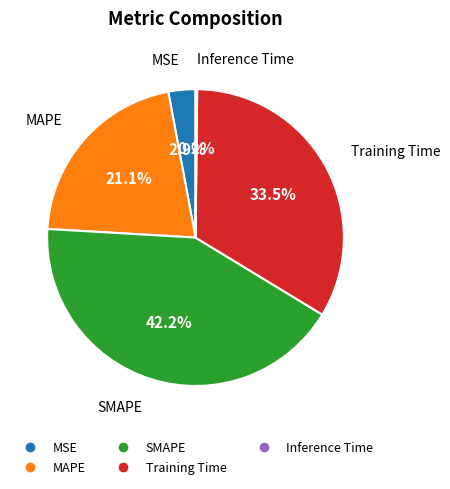

To the nearest percent, what is the difference between the largest and smallest slice percentages?

42%